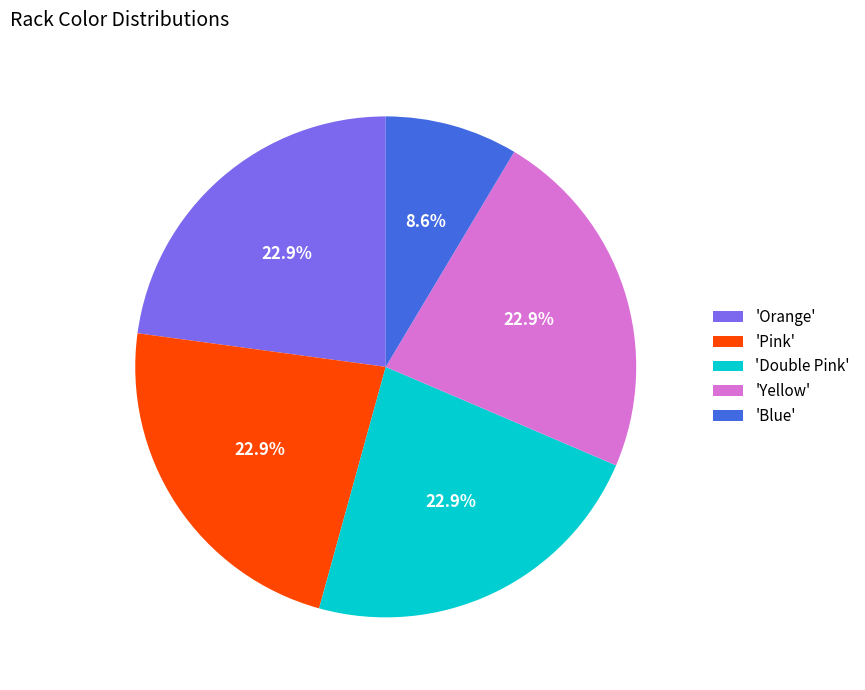

Which slice is the smallest?

'Blue'